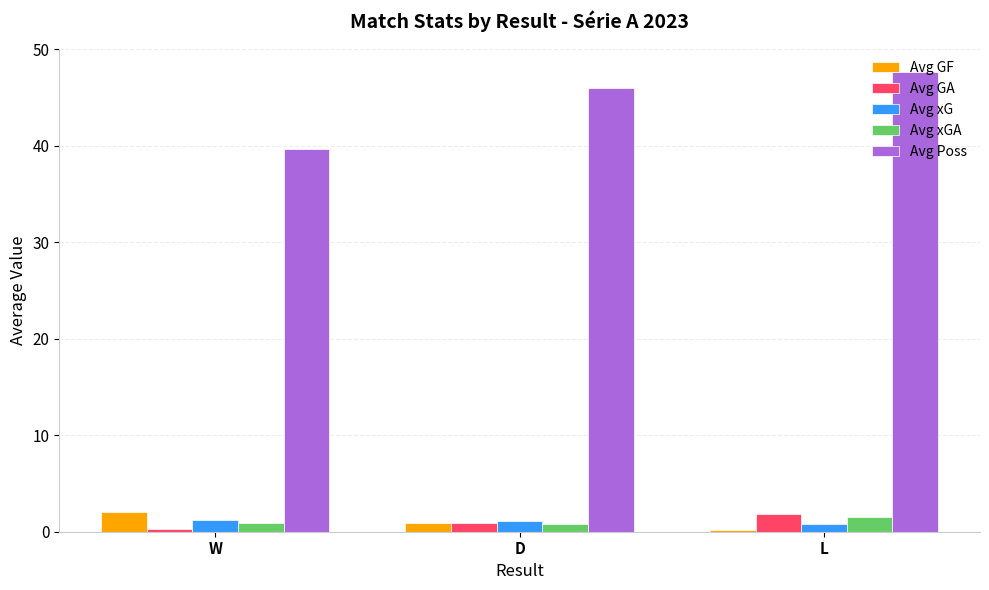

True or false: Avg Poss has a value of 39.7 at W.

True